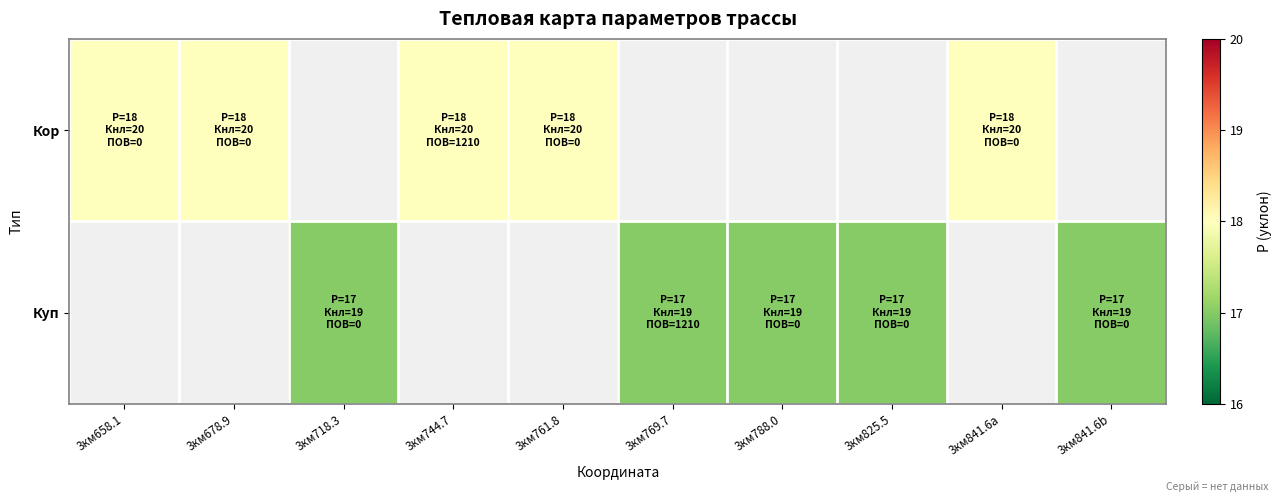

The Кор series shows 8.8 at 3км761.8. True or false?

False